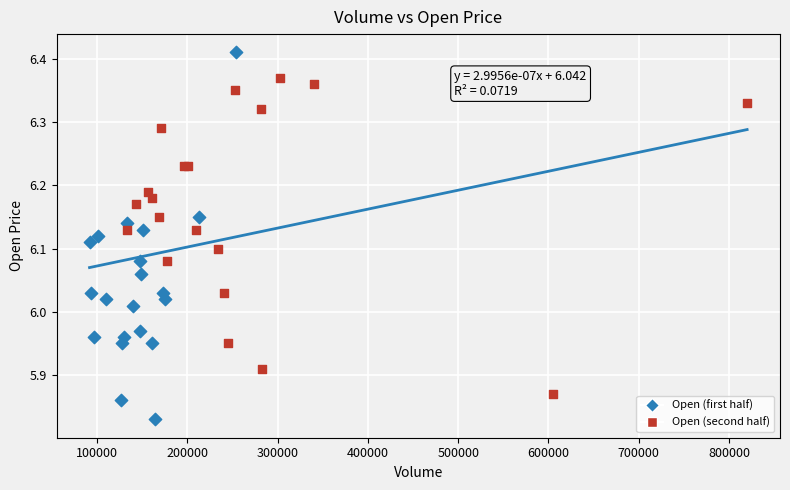

Which series contains the highest Y value?

Open (first half)